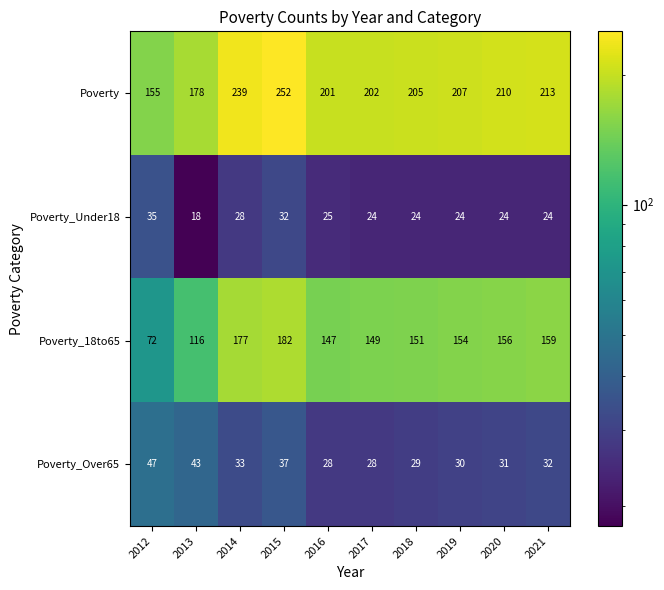

What is the difference between the Poverty_Under18 values at 2017 and 2012?

11